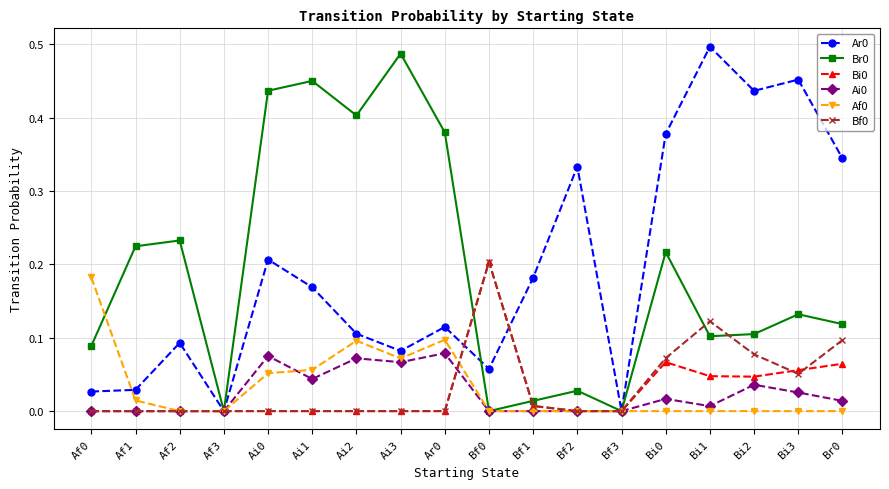

Does the chart display data point markers on the line(s)?

Yes